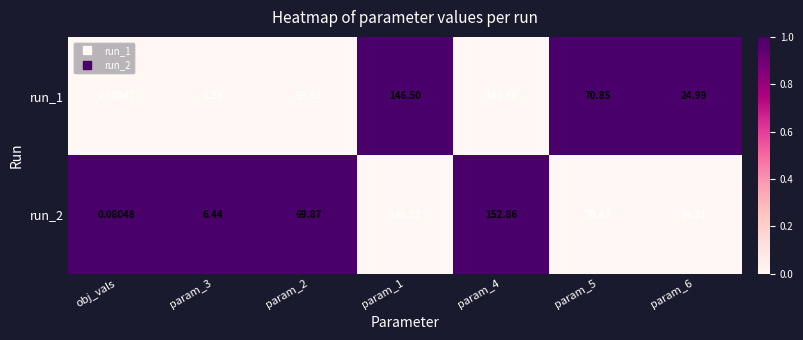

Which label corresponds to the smallest value in the chart?

obj_vals